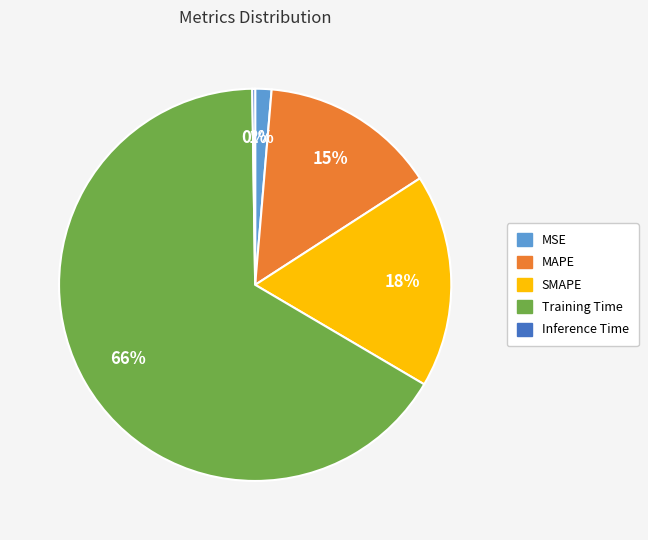

Which category accounts for the majority?

Training Time